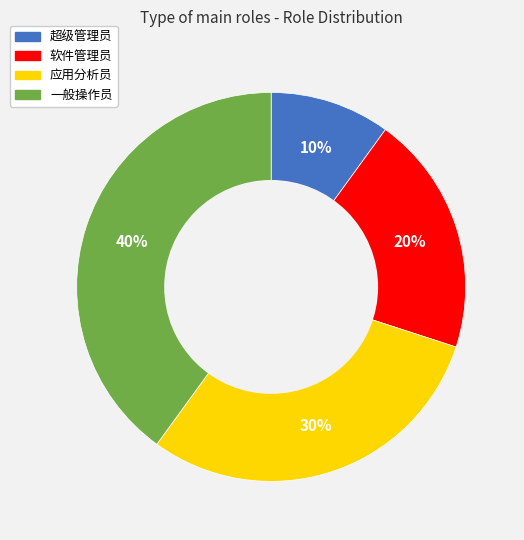

Rank the categories by value from lowest to highest.

超级管理员, 软件管理员, 应用分析员, 一般操作员